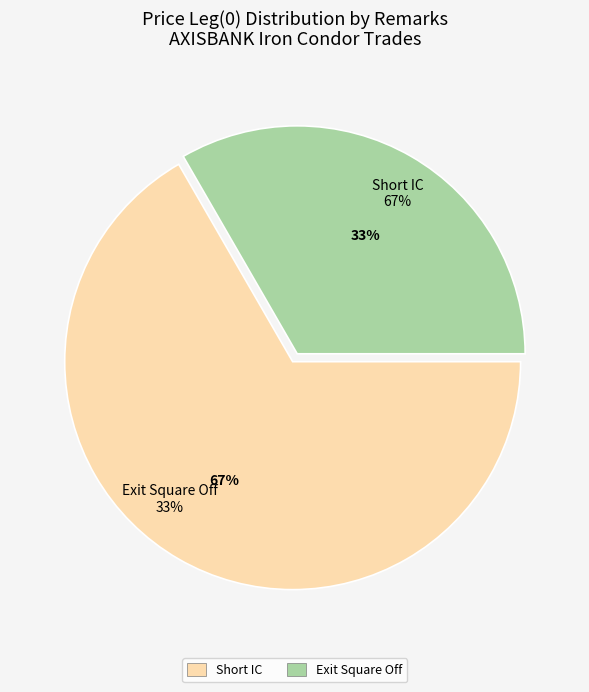

To the nearest percent, what is the combined percentage of Short IC and Exit Square Off?

100%